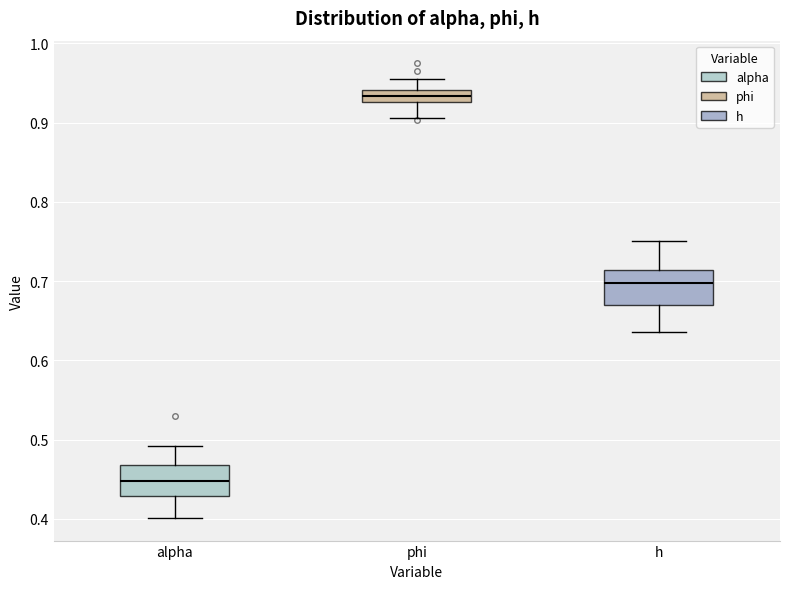

Where is the upper edge of the box for phi on the y-axis? The values are not printed on the chart, so give them approximately, as read against the axis.

0.94